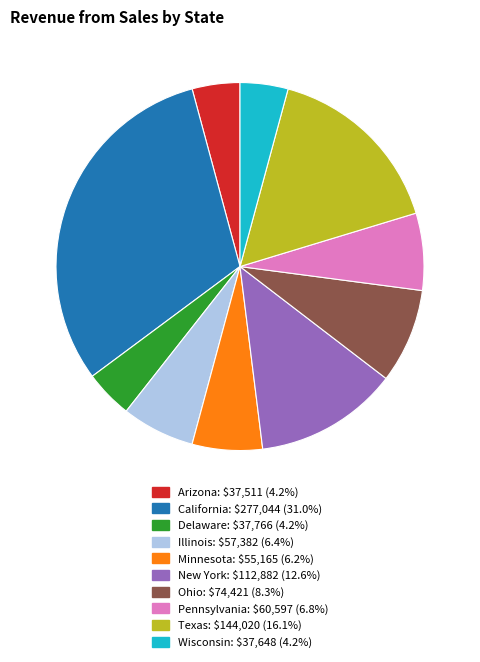

How many slices are in this pie chart?

10